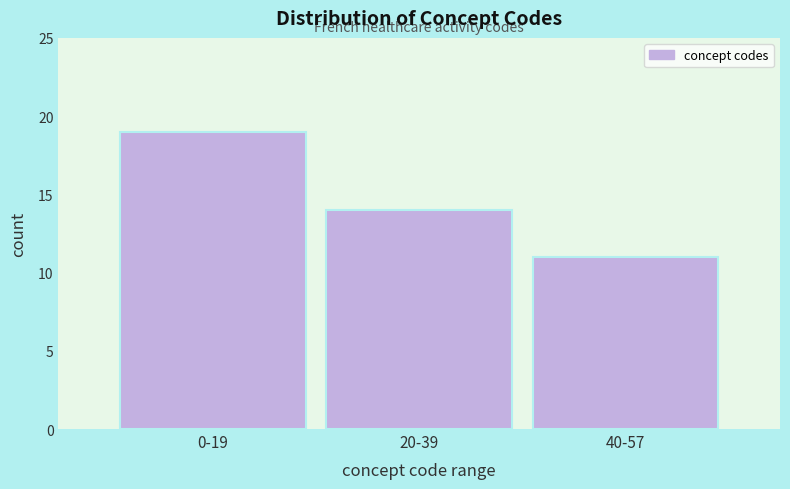

Reading right to left, transcribe all the data shown in this chart.

11	14	19